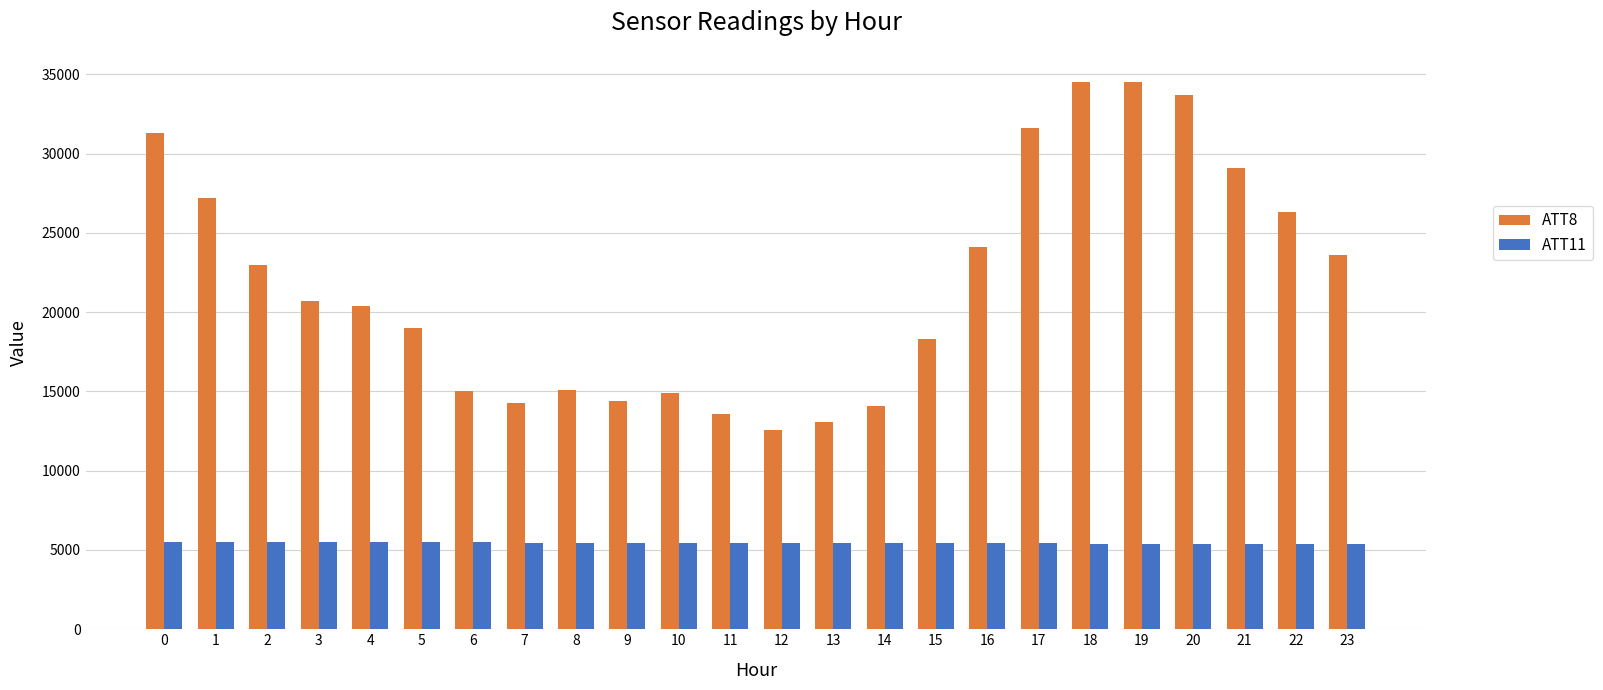

Which series has the largest range (max minus min)?

ATT8